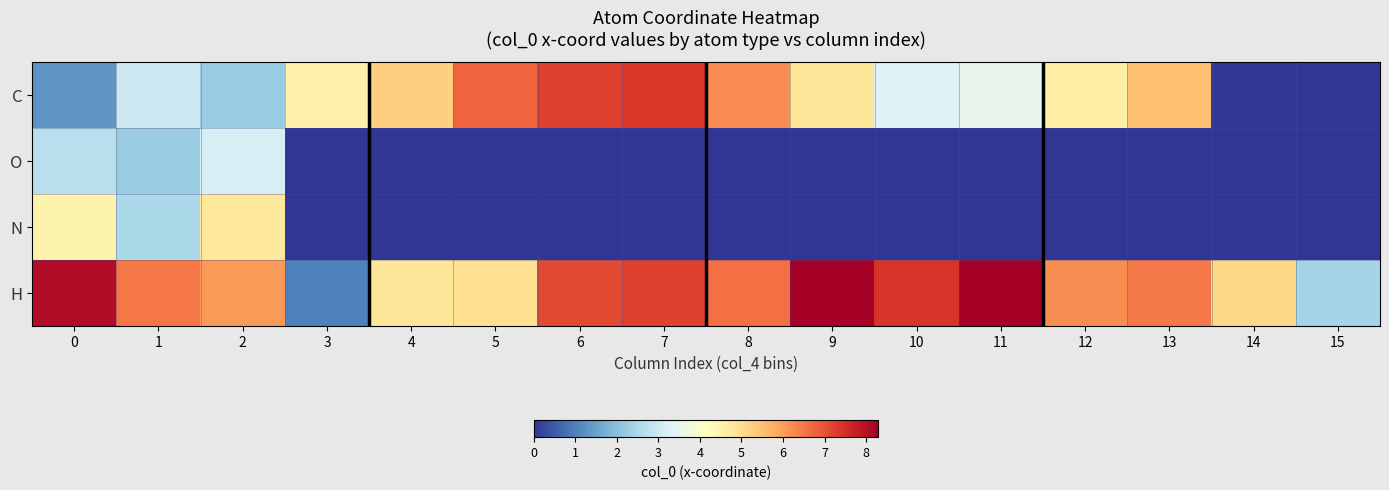

How many distinct data groups are displayed?

4